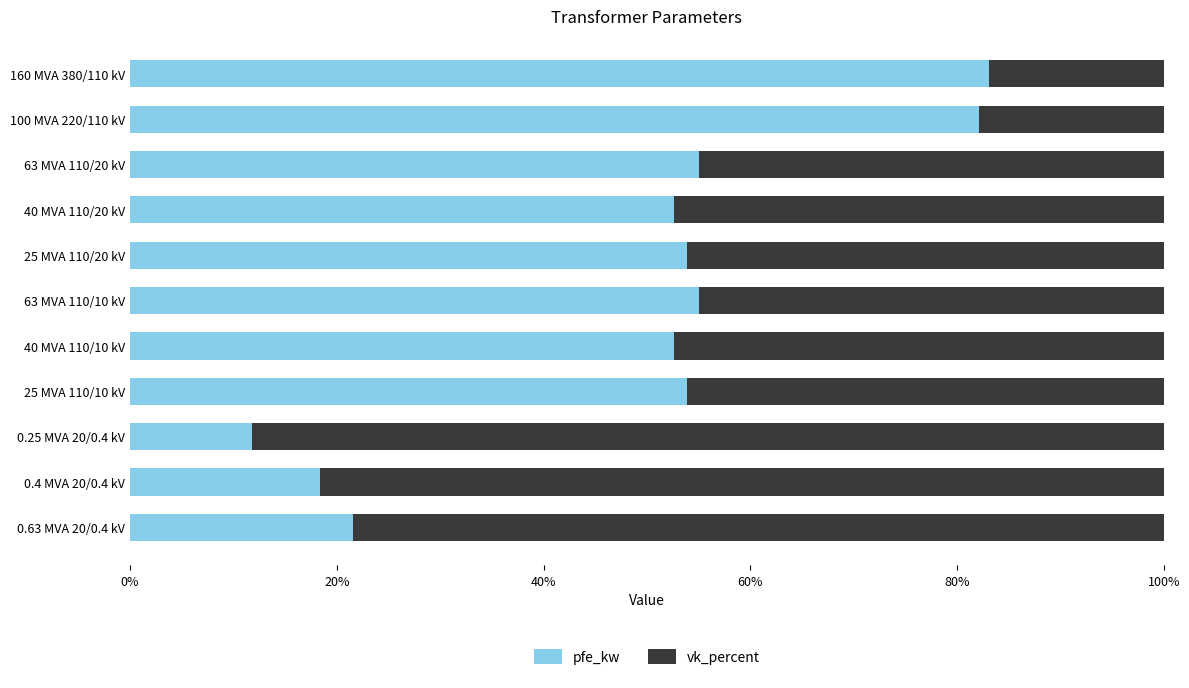

What is the total value across all series at 40 MVA 110/20 kV?

100.0